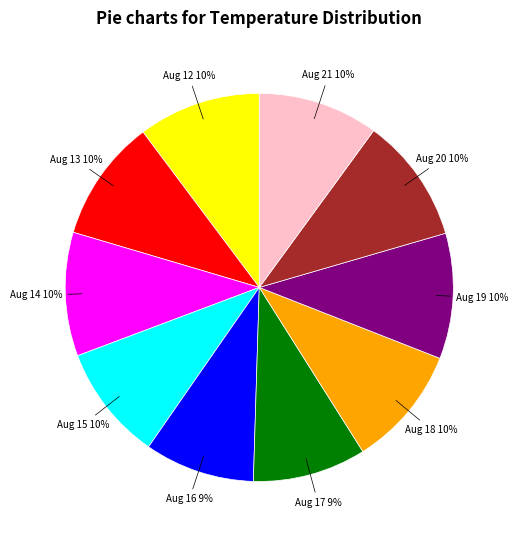

Count the number of slices in the pie.

10